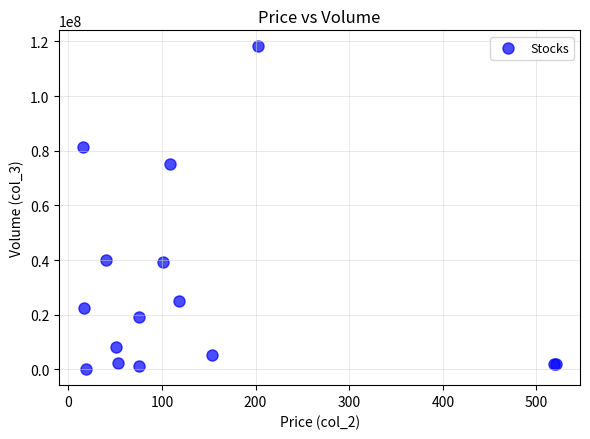

What Y value in the scatter plot is closest to 59135015?

75190353